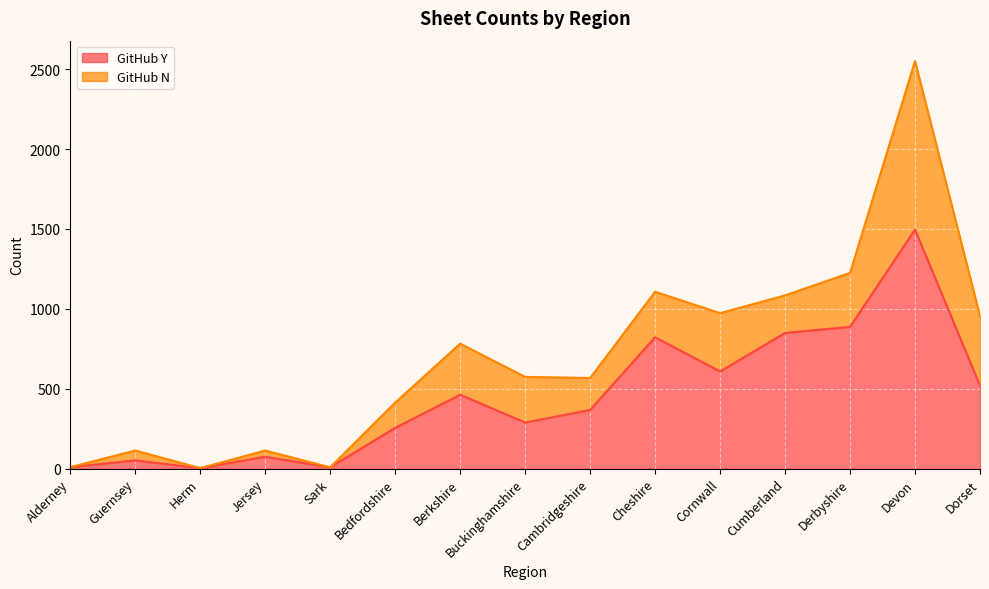

What is the total value across all series at Cheshire?

1107